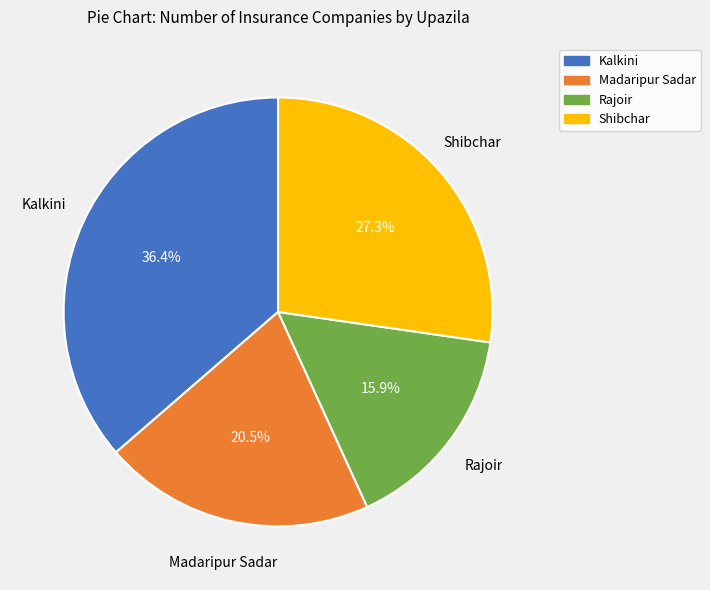

How many segments does this pie chart have?

4